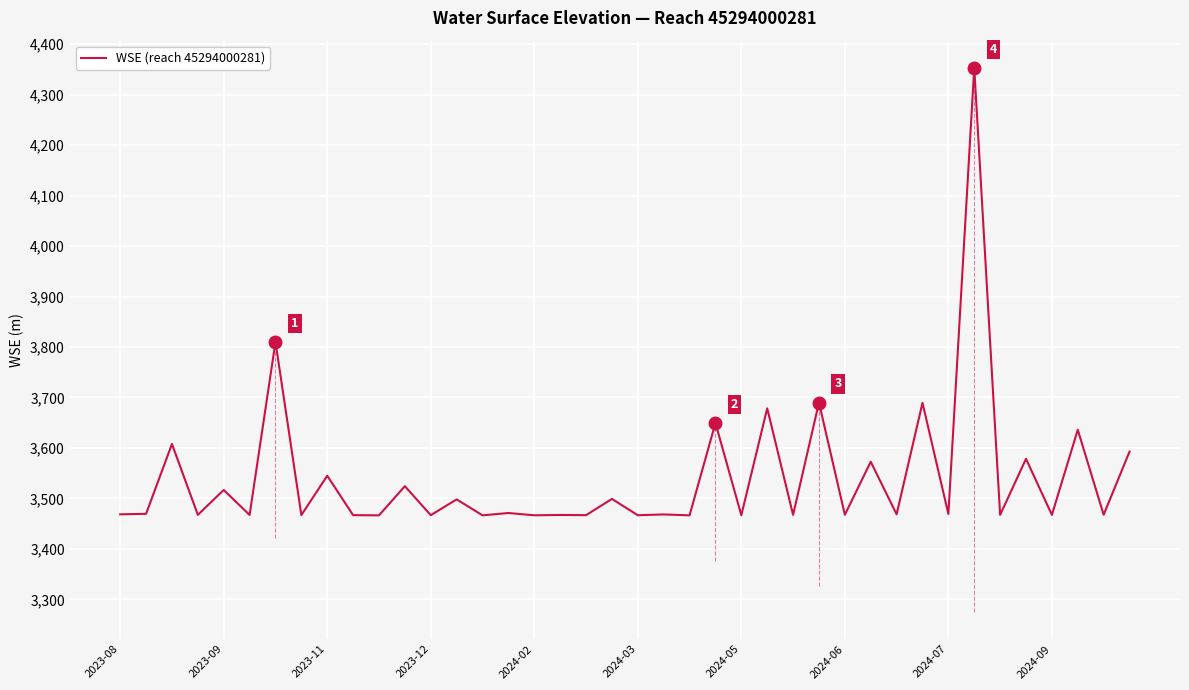

What is the smallest value displayed?

3466.5